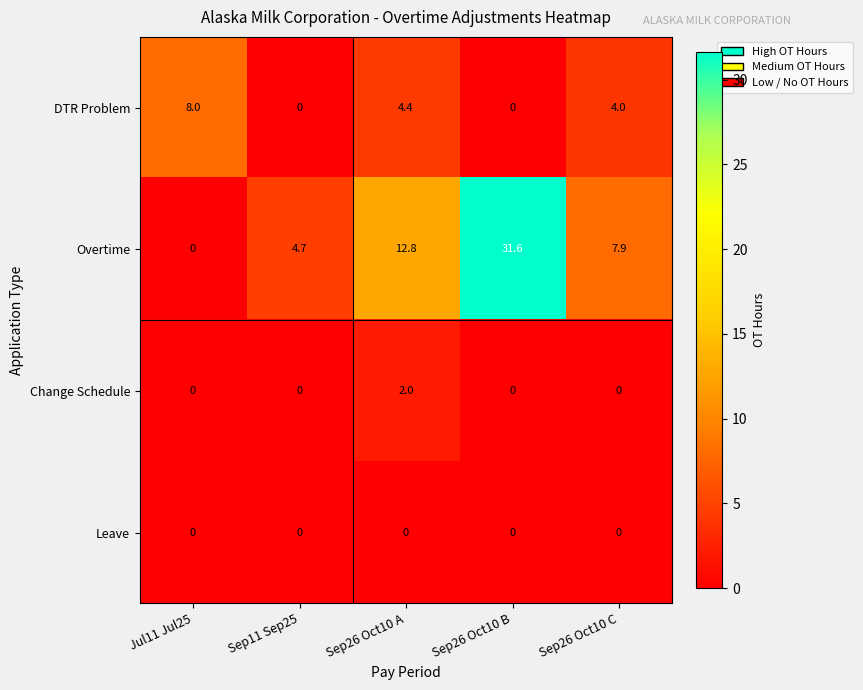

Rank the series at Sep26 Oct10 A from lowest to highest value.

Leave, Change Schedule, DTR Problem, Overtime